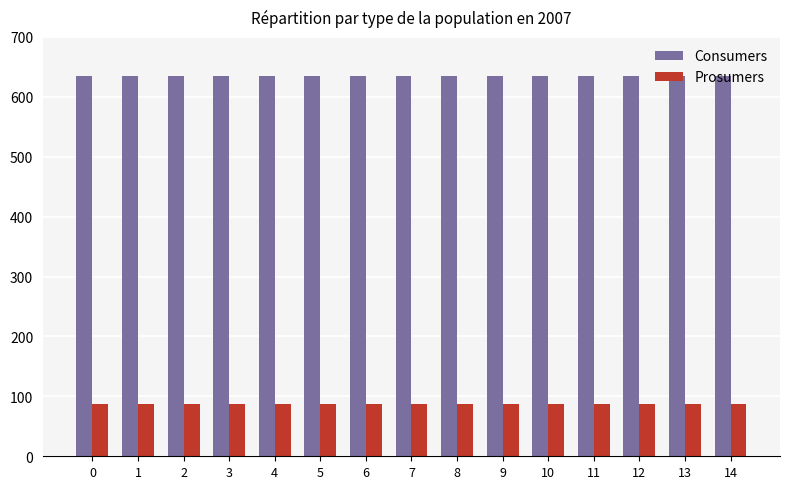

Is the value of Prosumers at 12 greater than the value of Consumers at 8?

No